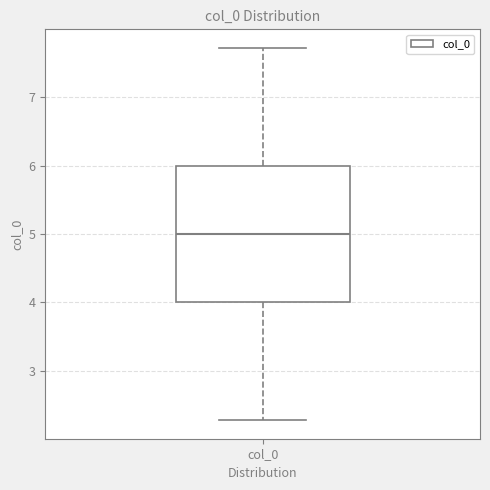

Transcribe this box plot: give where the median line is, the range the box spans, and where the two whiskers end, as read against the y-axis. The values are not printed on the chart, so give them approximately, as read against the axis.

median 5.0, box 4.0 to 6.0, whiskers 2.3 to 7.7